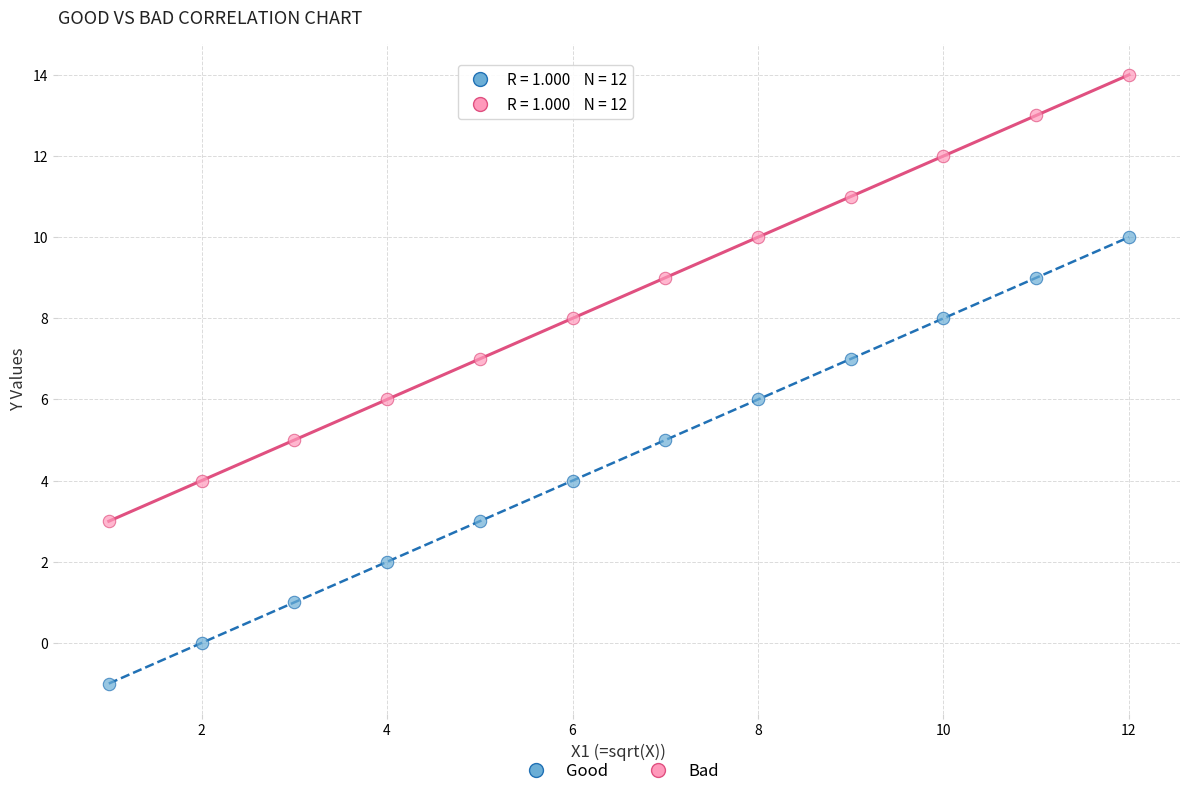

Which series reaches the minimum Y coordinate?

Good